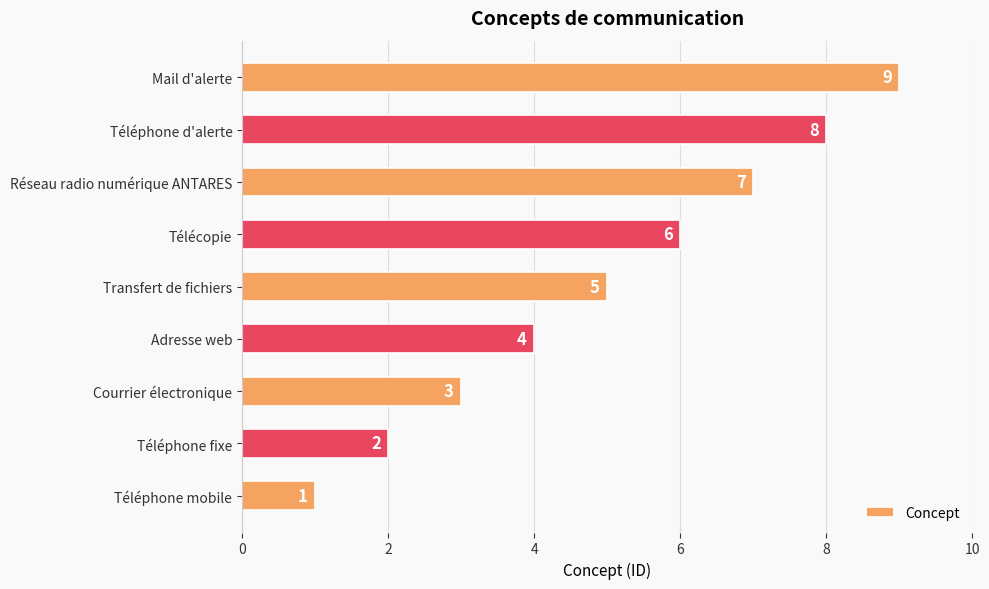

What is the difference between the maximum and minimum values?

8